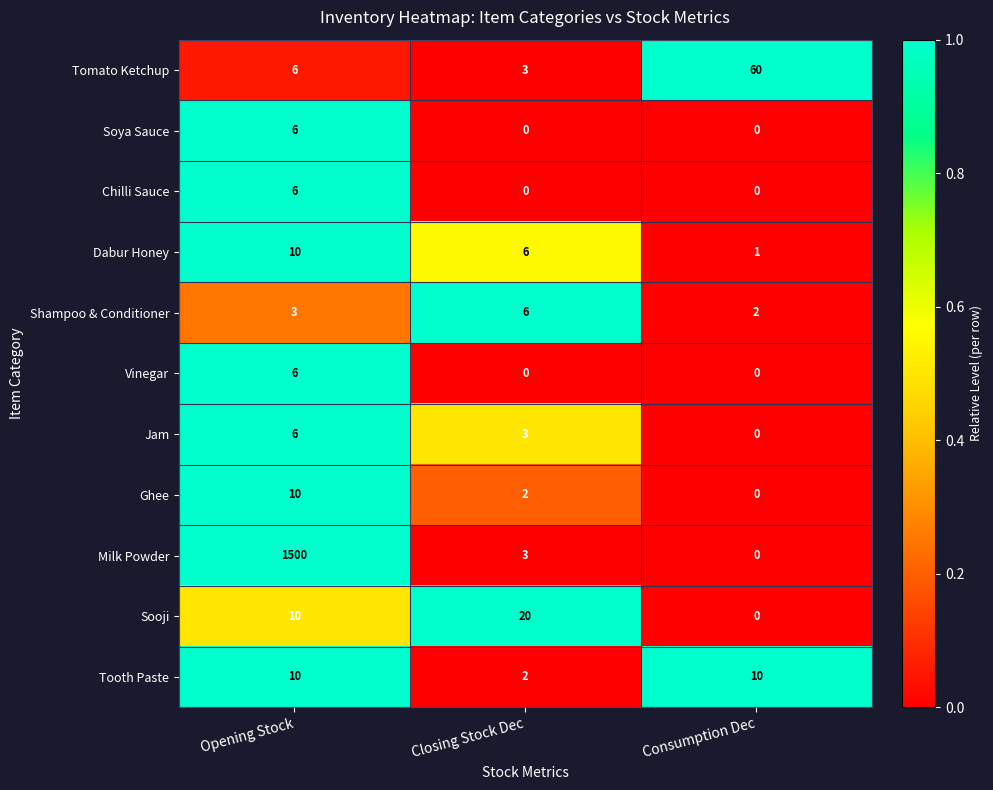

Which series has the largest total across all categories?

Milk Powder